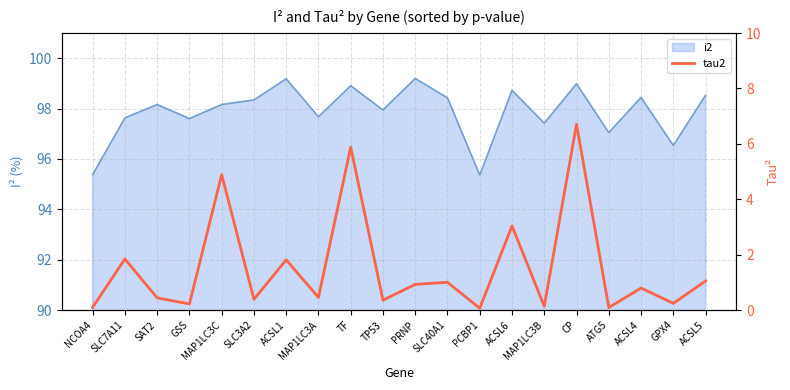

What is the minimum value shown in the chart?

0.1